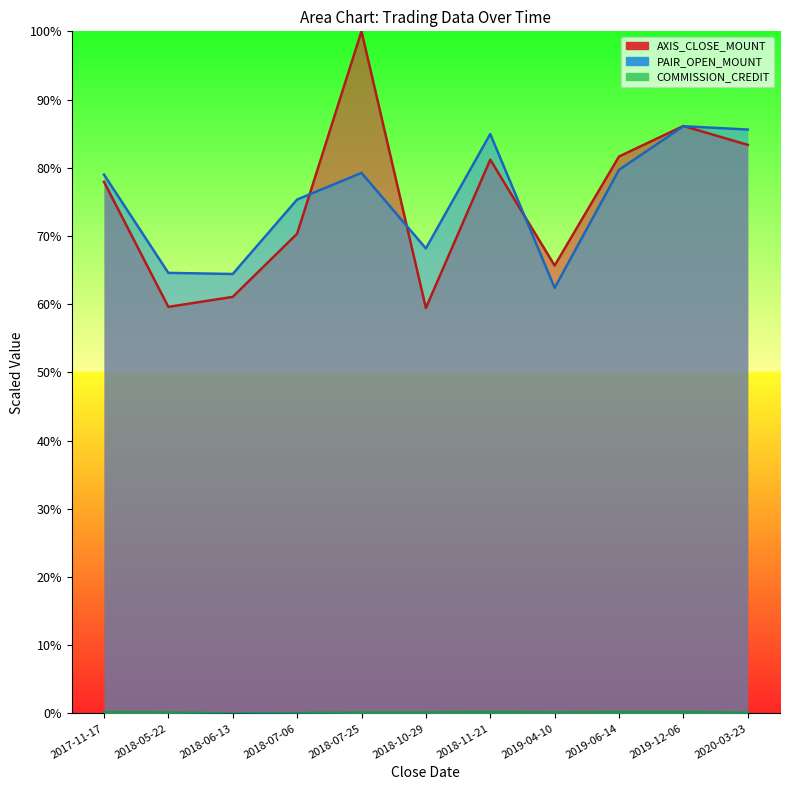

List the labels in order of COMMISSION_CREDIT value, smallest first.

2018-06-13, 2018-07-06, 2020-03-23, 2018-07-25, 2018-10-29, 2018-05-22, 2019-04-10, 2017-11-17, 2019-06-14, 2019-12-06, 2018-11-21